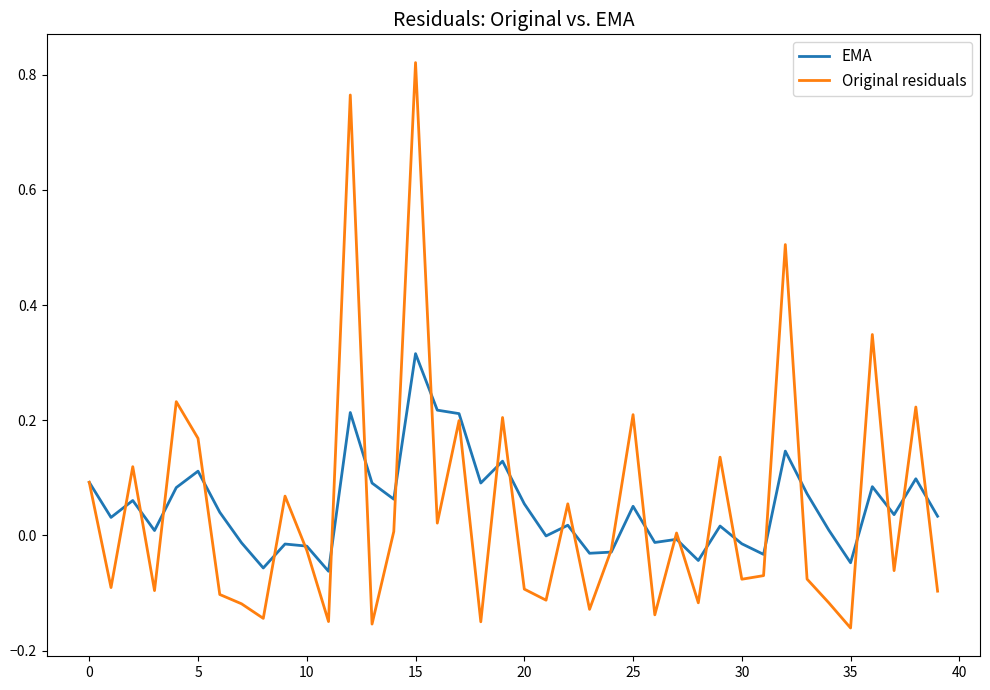

Which series has the widest spread of values?

Original residuals